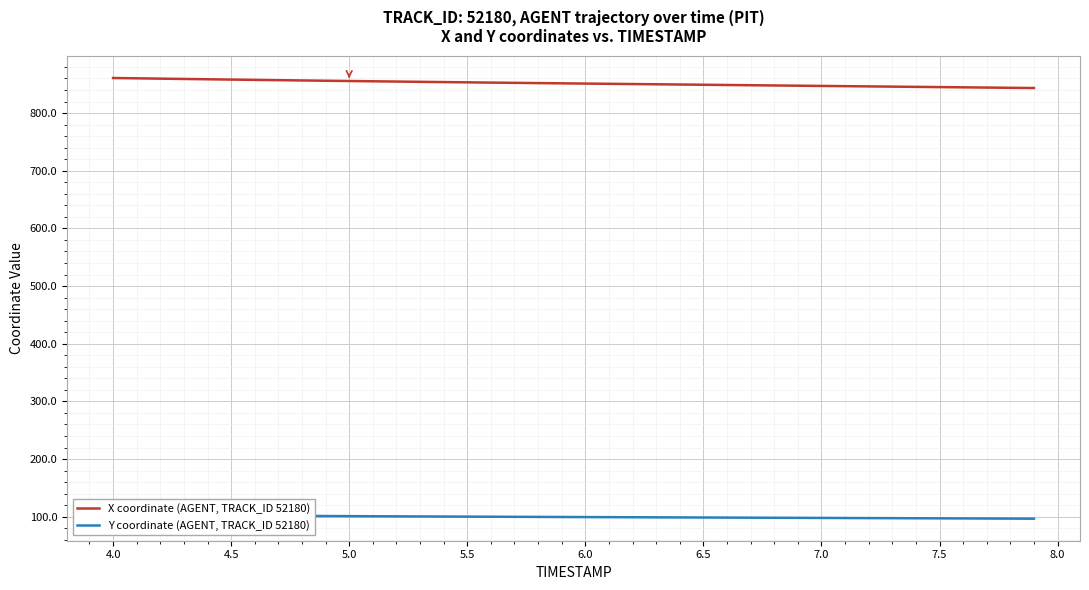

What is the minimum value for X coordinate (AGENT, TRACK_ID 52180)?

843.4